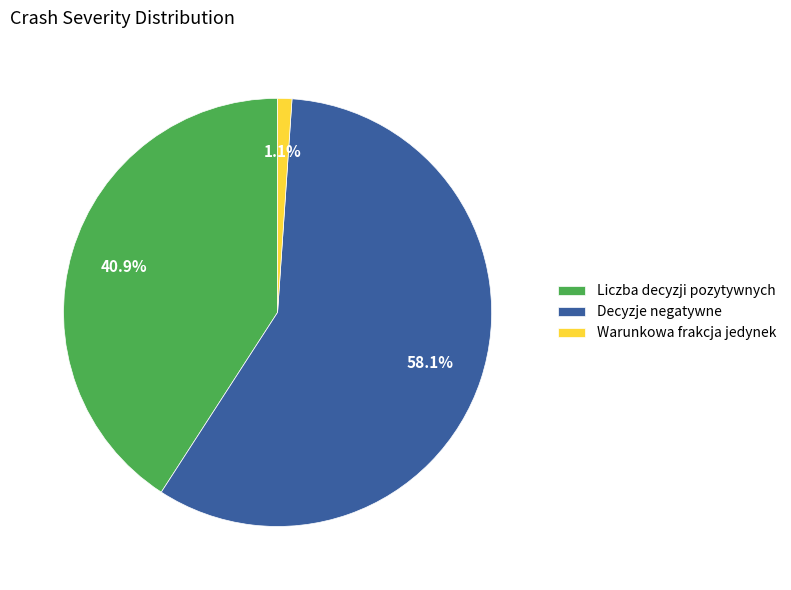

How many slices are in this pie chart?

3